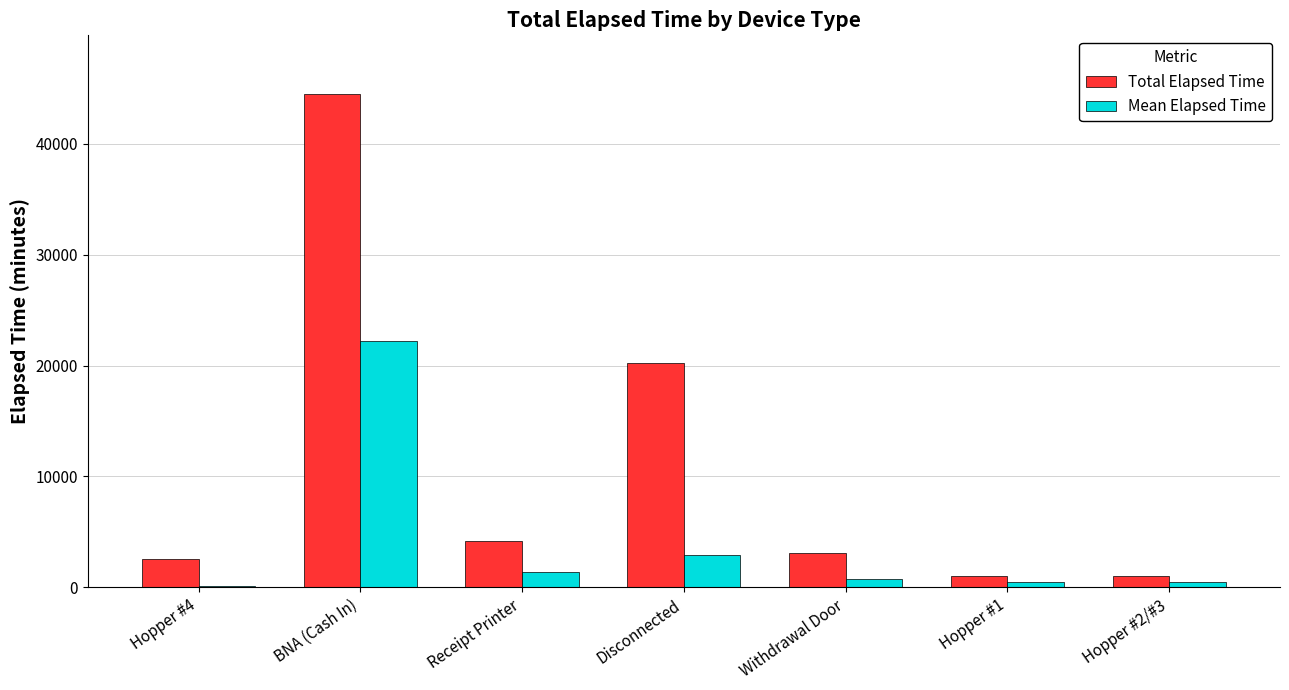

At Receipt Printer, list the series in order from largest to smallest.

Total Elapsed Time, Mean Elapsed Time